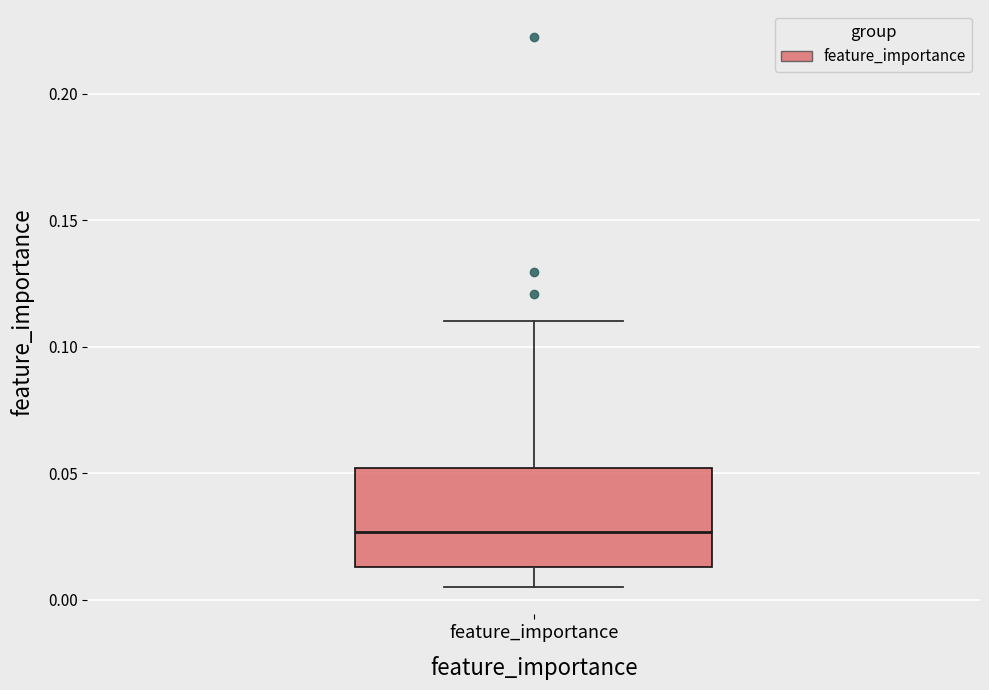

Where does the median line of the box for feature_importance sit on the y-axis? The values are not printed on the chart, so give them approximately, as read against the axis.

0.025